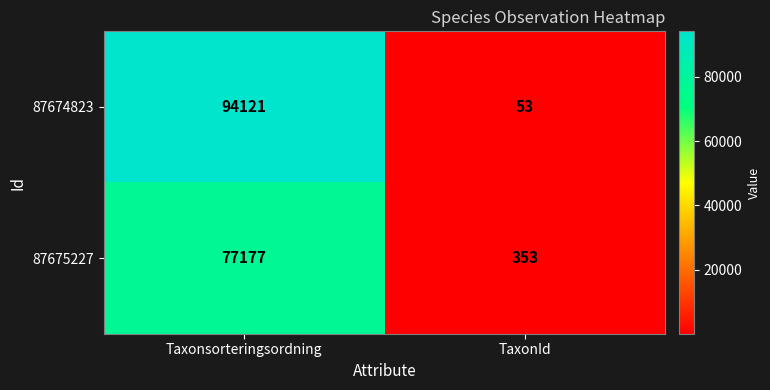

The value of 87674823 at TaxonId is 53. True or false?

True